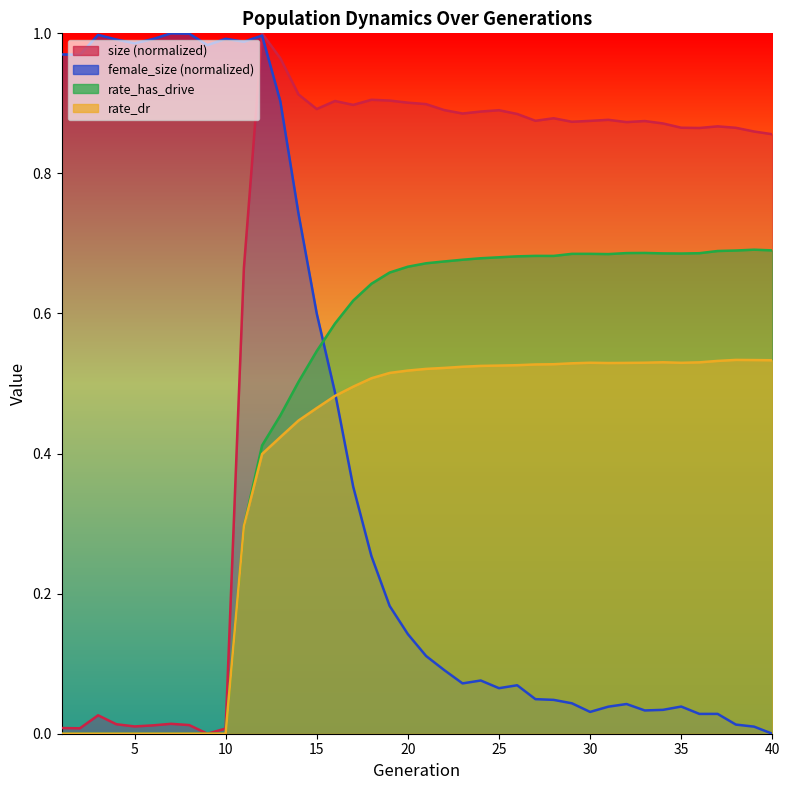

The rate_dr series shows 0.0 at 1. True or false?

True